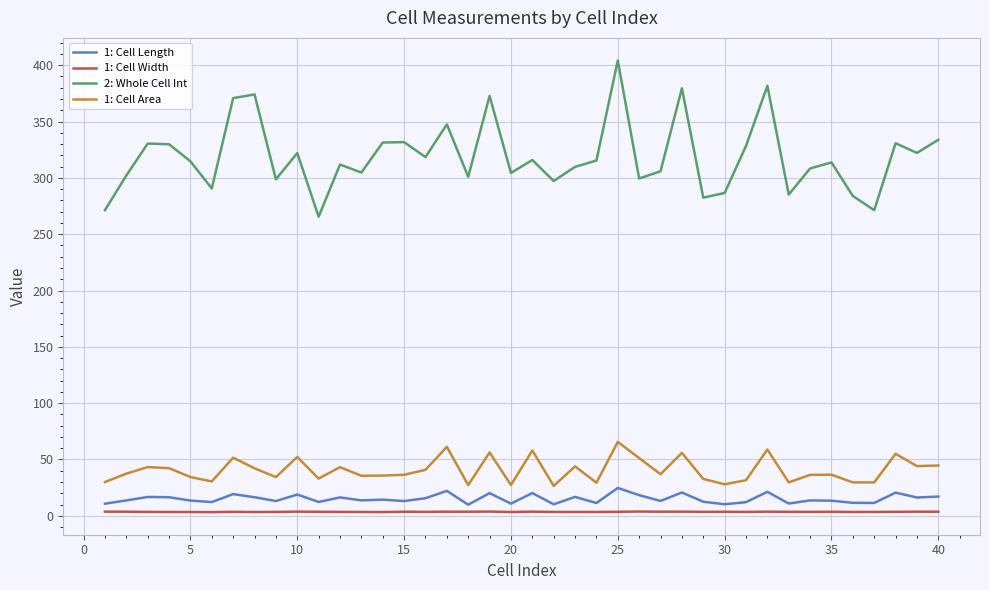

True or false: 1: Cell Length and 1: Cell Width cross at least once.

False